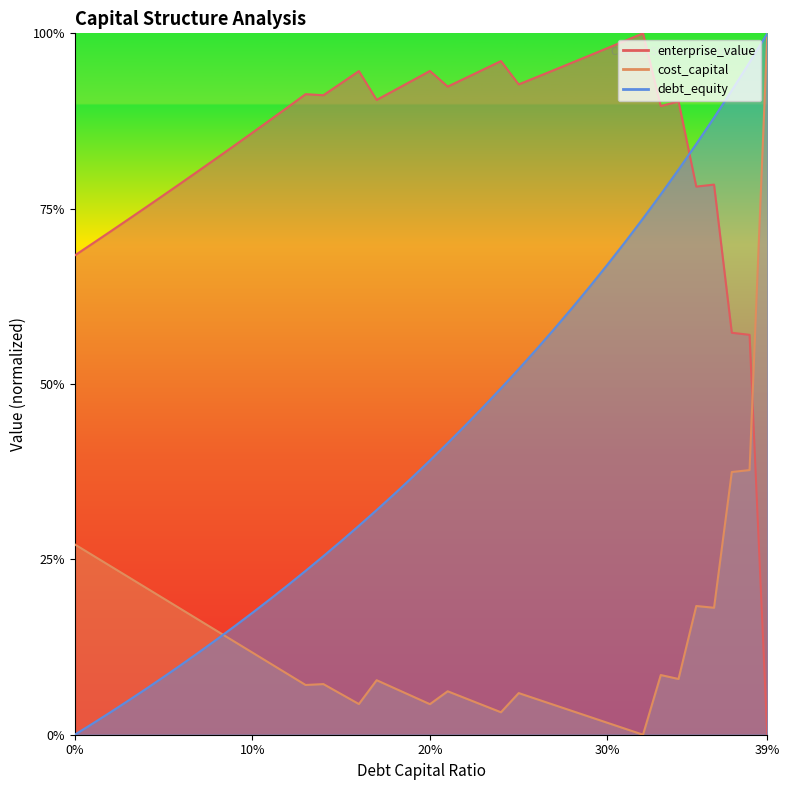

How many interior local valleys does the cost_capital series have?

7